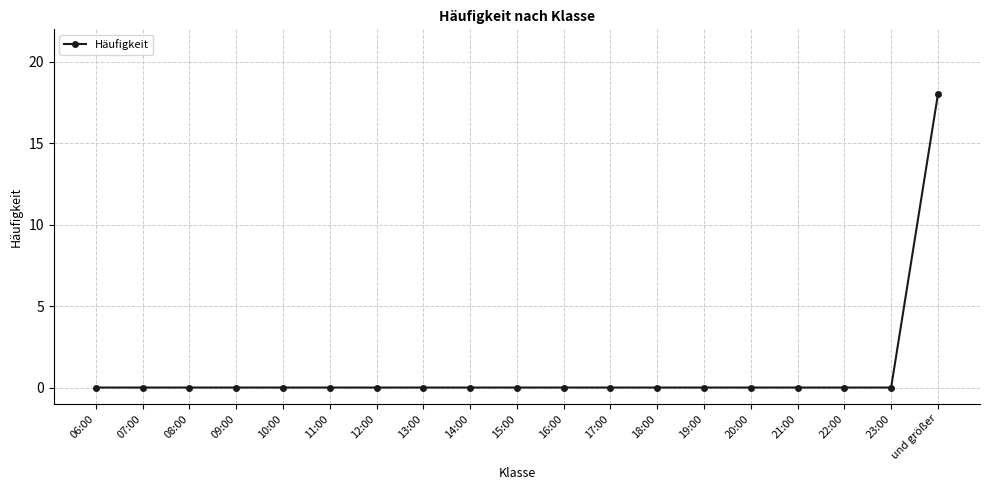

What is the difference between the maximum and minimum values?

18